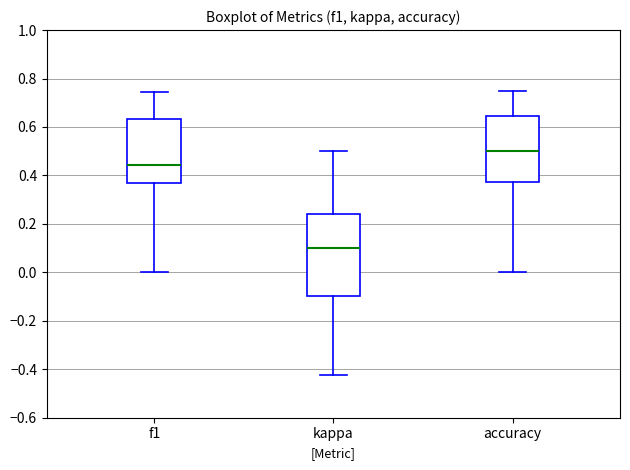

Comparing the boxes themselves (not the whiskers), which one is the tallest?

kappa